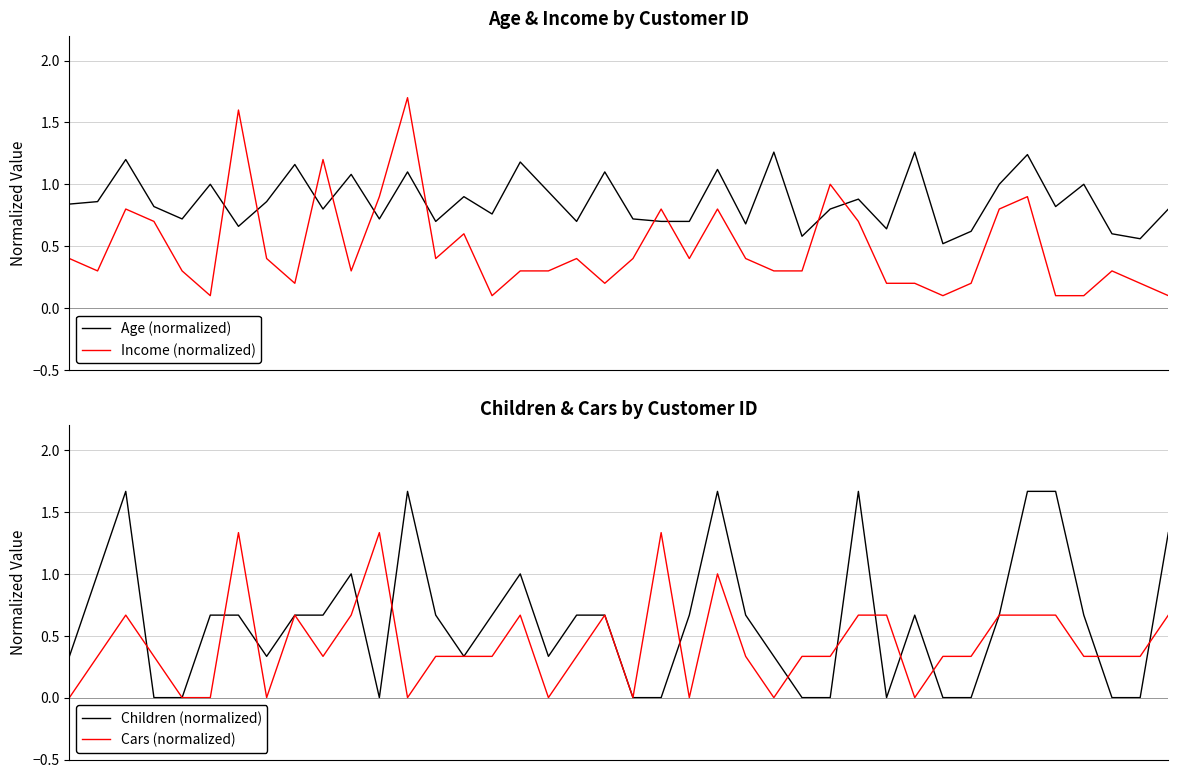

Reading left to right, transcribe all the data shown in this chart.

Age (normalized): 0.8	0.9	1.2	0.8	0.7	1.0	0.7	0.9	1.2	0.8	1.1	0.7	1.1	0.7	0.9	0.8	1.2	0.9	0.7	1.1	0.7	0.7	0.7	1.1	0.7	1.3	0.6	0.8	0.9	0.6	1.3	0.5	0.6	1.0	1.2	0.8	1.0	0.6	0.6	0.8
Income (normalized): 0.4	0.3	0.8	0.7	0.3	0.1	1.6	0.4	0.2	1.2	0.3	0.9	1.7	0.4	0.6	0.1	0.3	0.3	0.4	0.2	0.4	0.8	0.4	0.8	0.4	0.3	0.3	1.0	0.7	0.2	0.2	0.1	0.2	0.8	0.9	0.1	0.1	0.3	0.2	0.1
Children (normalized): 0.3	1.0	1.7	0.0	0.0	0.7	0.7	0.3	0.7	0.7	1.0	0.0	1.7	0.7	0.3	0.7	1.0	0.3	0.7	0.7	0.0	0.0	0.7	1.7	0.7	0.3	0.0	0.0	1.7	0.0	0.7	0.0	0.0	0.7	1.7	1.7	0.7	0.0	0.0	1.3
Cars (normalized): 0.0	0.3	0.7	0.3	0.0	0.0	1.3	0.0	0.7	0.3	0.7	1.3	0.0	0.3	0.3	0.3	0.7	0.0	0.3	0.7	0.0	1.3	0.0	1.0	0.3	0.0	0.3	0.3	0.7	0.7	0.0	0.3	0.3	0.7	0.7	0.7	0.3	0.3	0.3	0.7